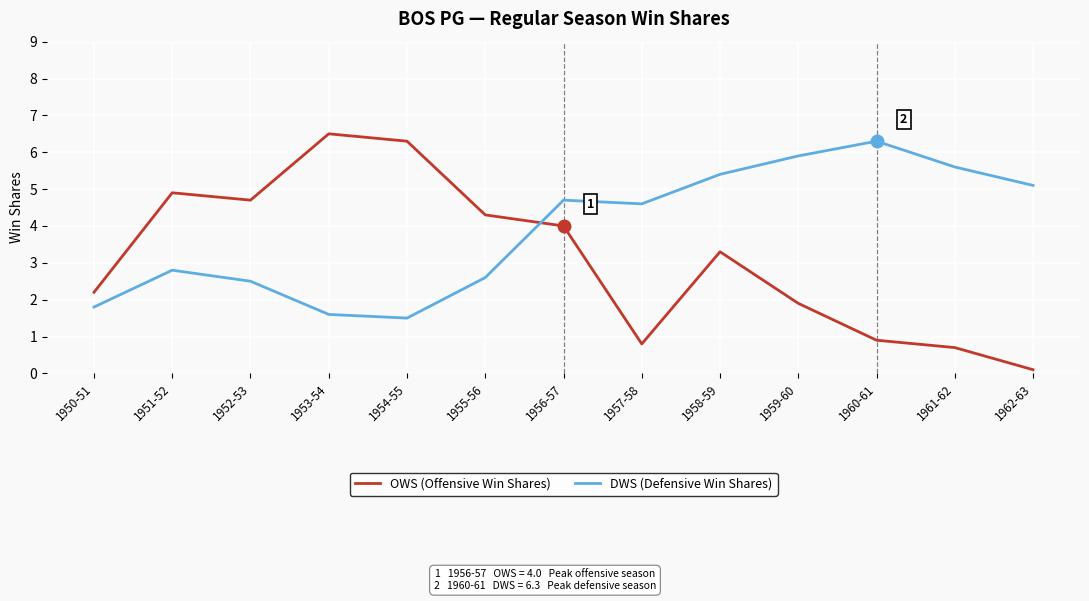

What is the sum of the DWS (Defensive Win Shares) values at 1956-57 and 1955-56?

7.3